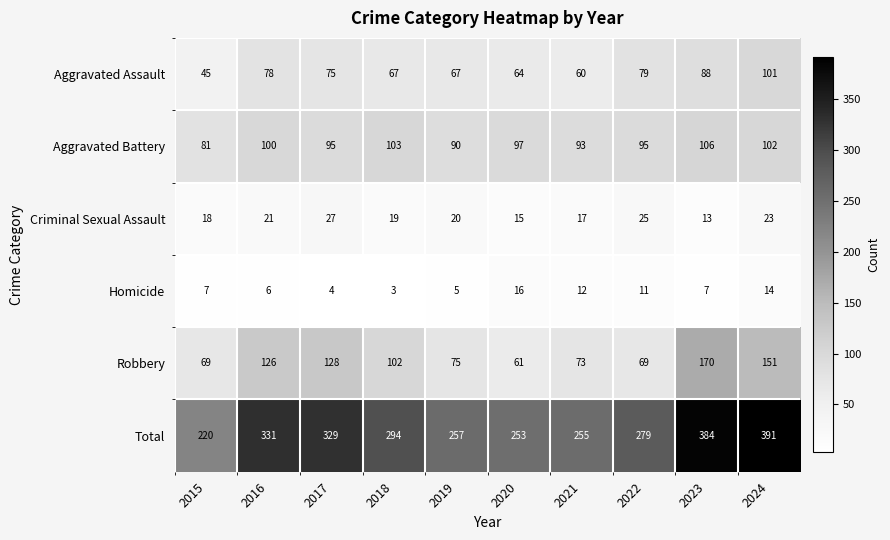

True or false: Homicide has a value of 3 at 2019.

False